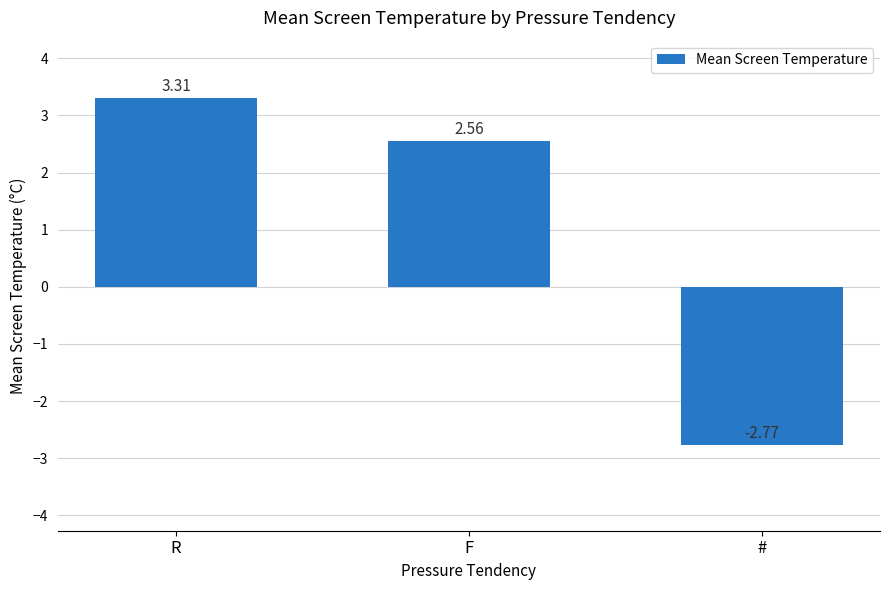

What is the change in value from R to #?

-6.1